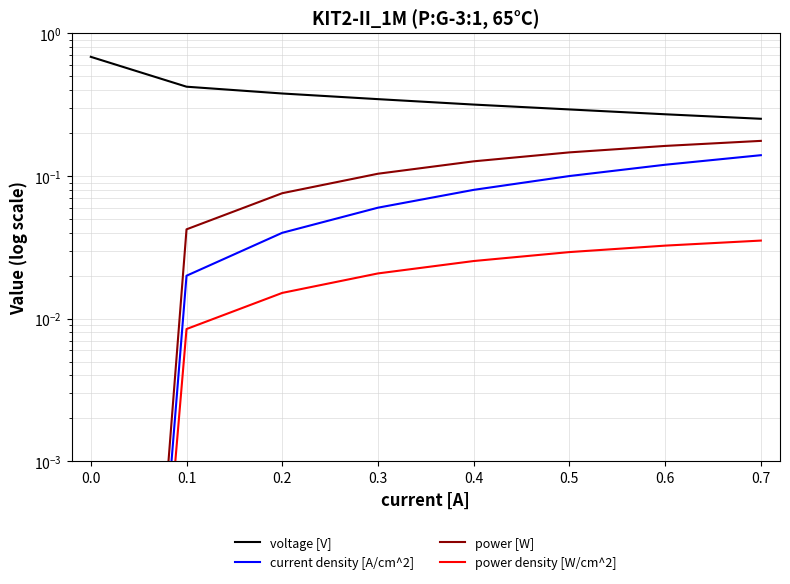

Between 0.6 and 0.4, which series saw the biggest shift?

voltage [V]